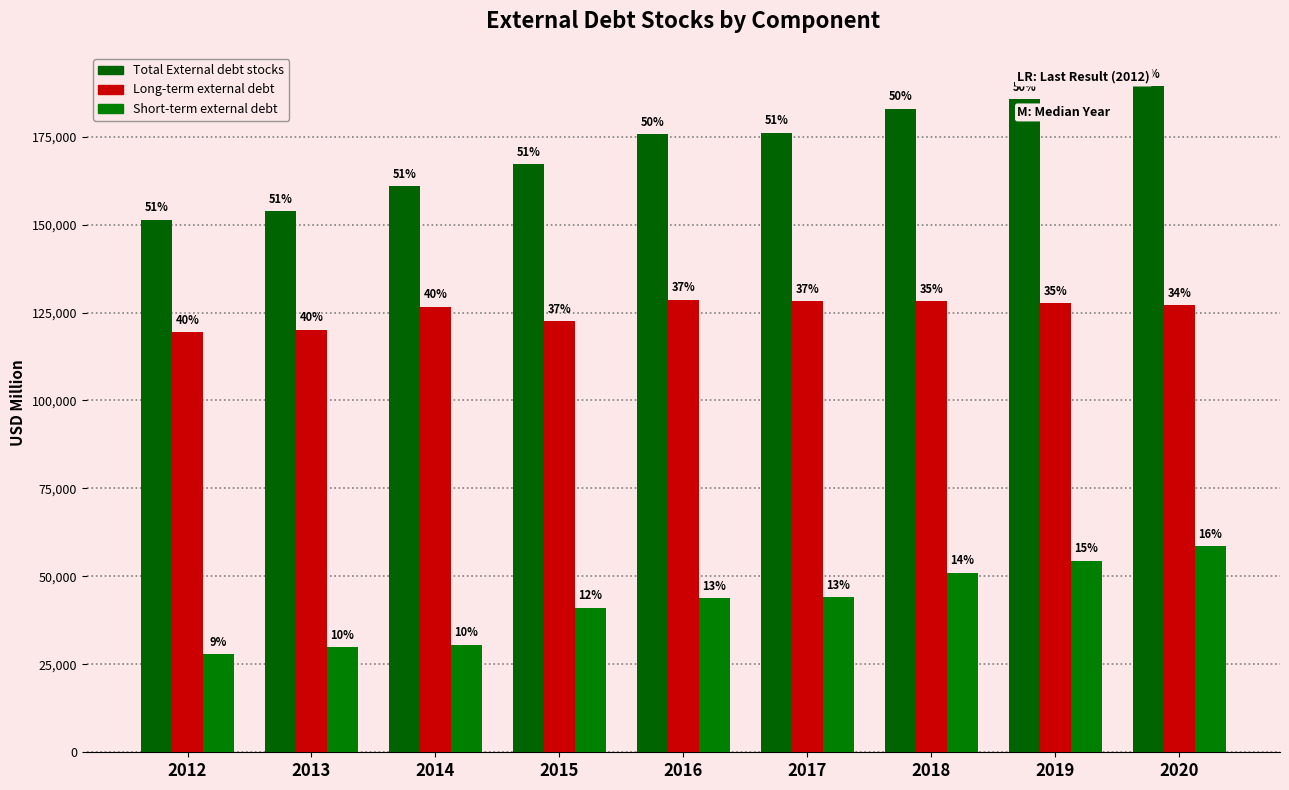

How many bars are there in each group?

3